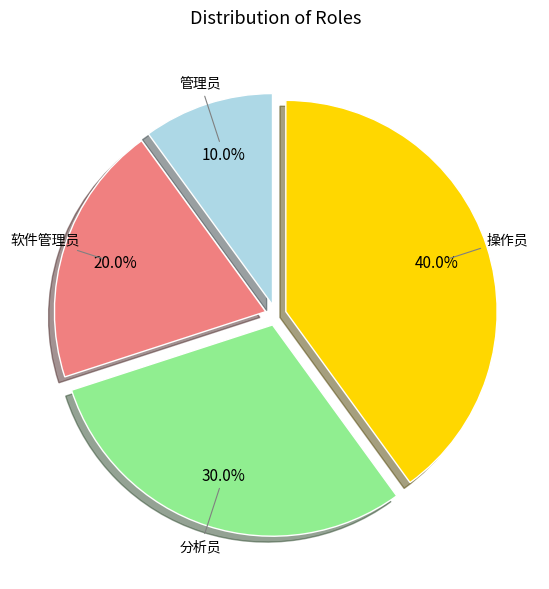

How many slices are in this pie chart?

4